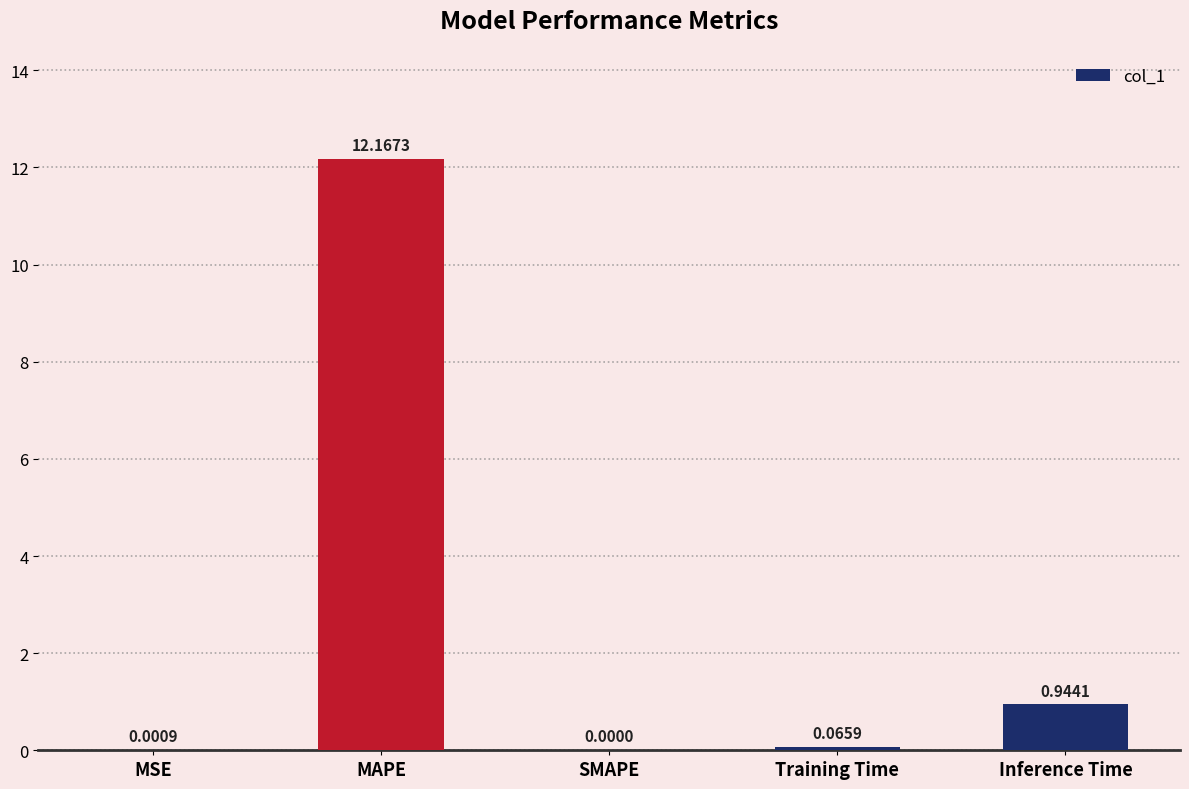

At which category does the chart reach its peak across all series?

MAPE